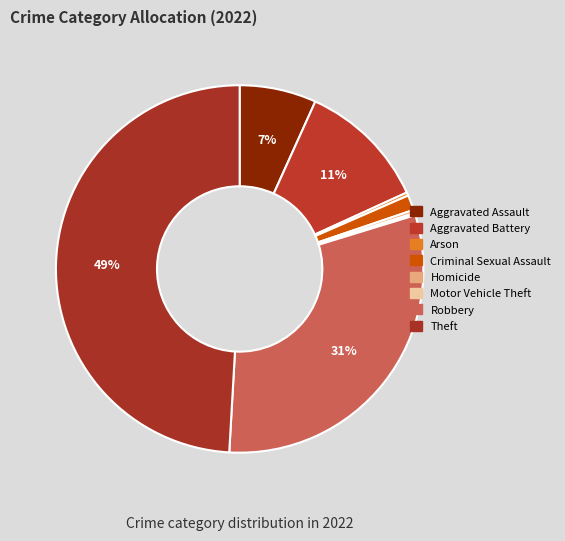

Is the sum of Criminal Sexual Assault and Aggravated Battery greater than half?

No